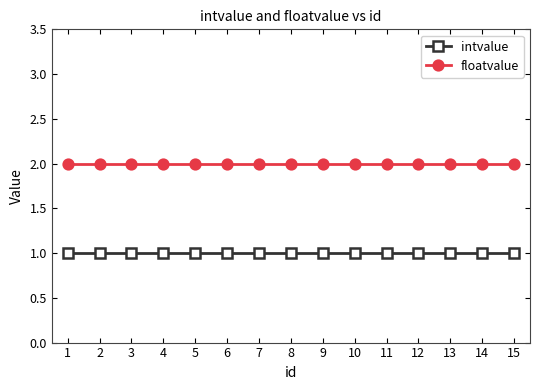

True or false: floatvalue has a value of 2 at 3.

True